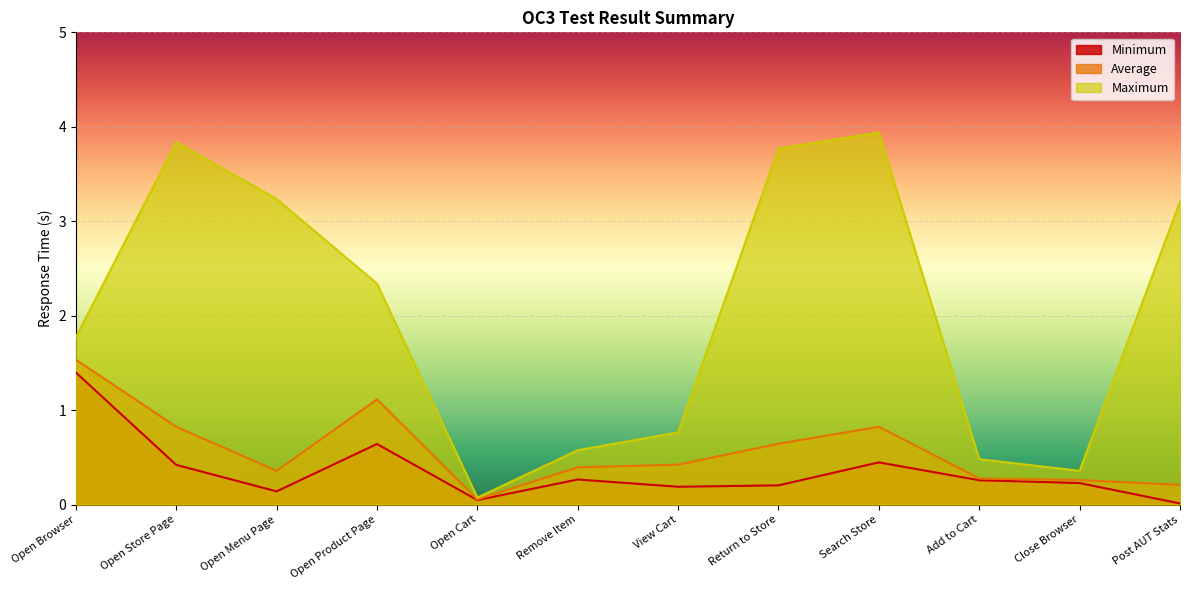

What is the maximum value for Minimum?

1.4